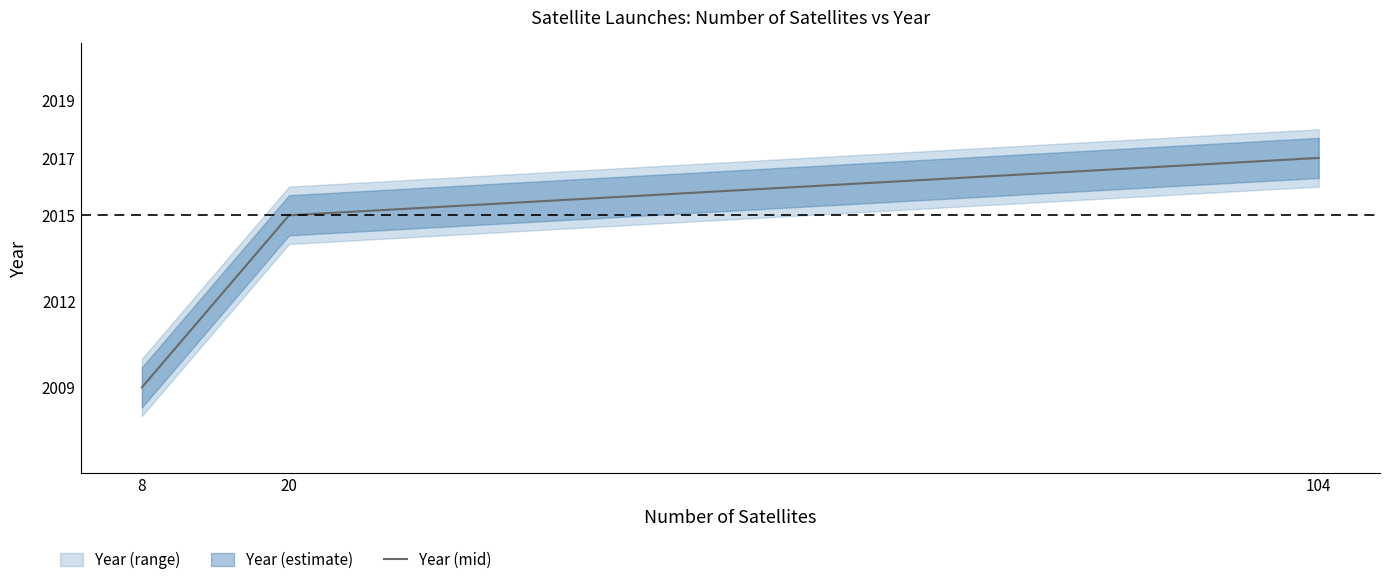

Reading left to right, transcribe all the data shown in this chart.

2009	2015	2017